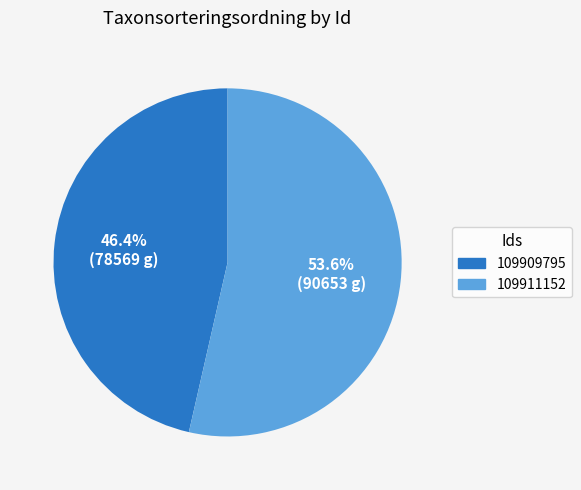

Is it true that 109909795 is 46% of the pie?

True